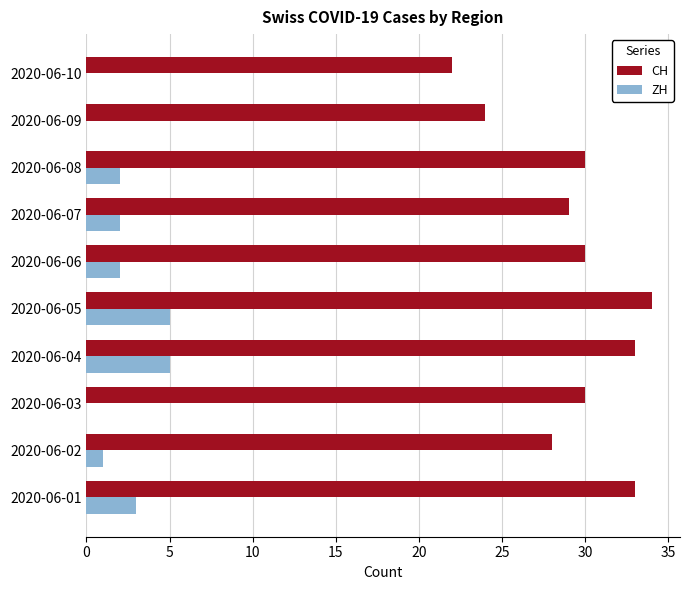

What is the sum of all CH values?

293